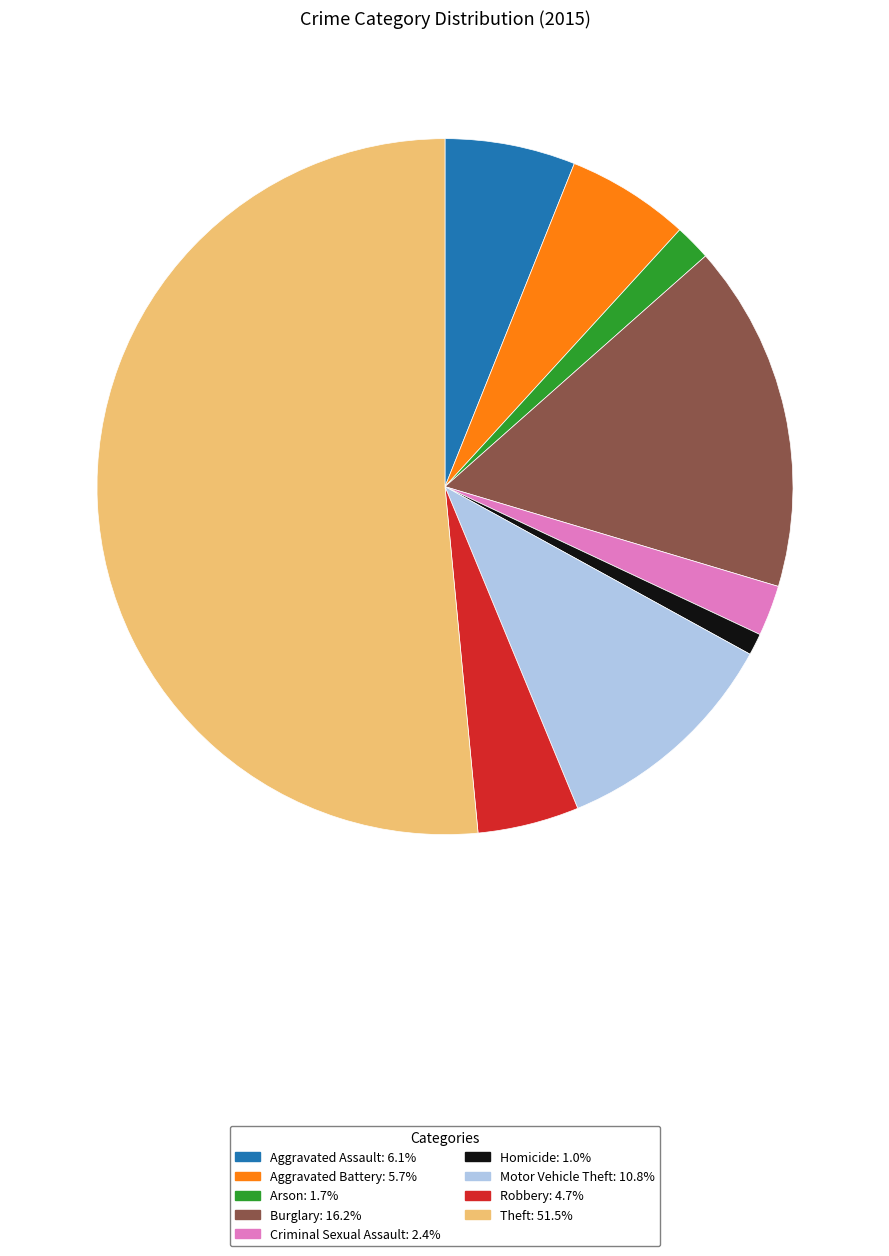

Combined, do Motor Vehicle Theft and Theft account for over 50%?

Yes